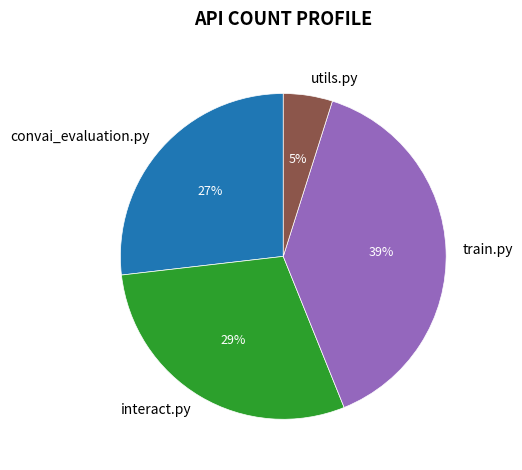

To the nearest percent, what is the combined percentage of train.py and interact.py?

68%